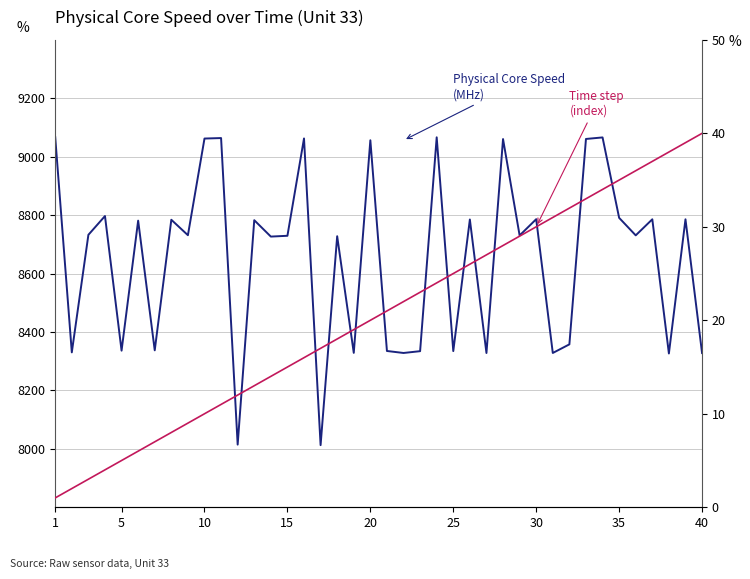

What is the value of the Time Step point at the 38th from the left?

38.0